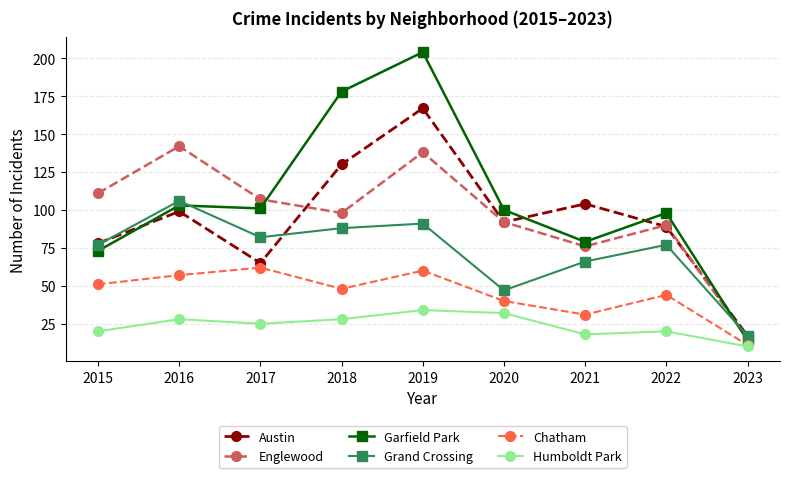

Which label corresponds to the smallest value in the chart?

2023